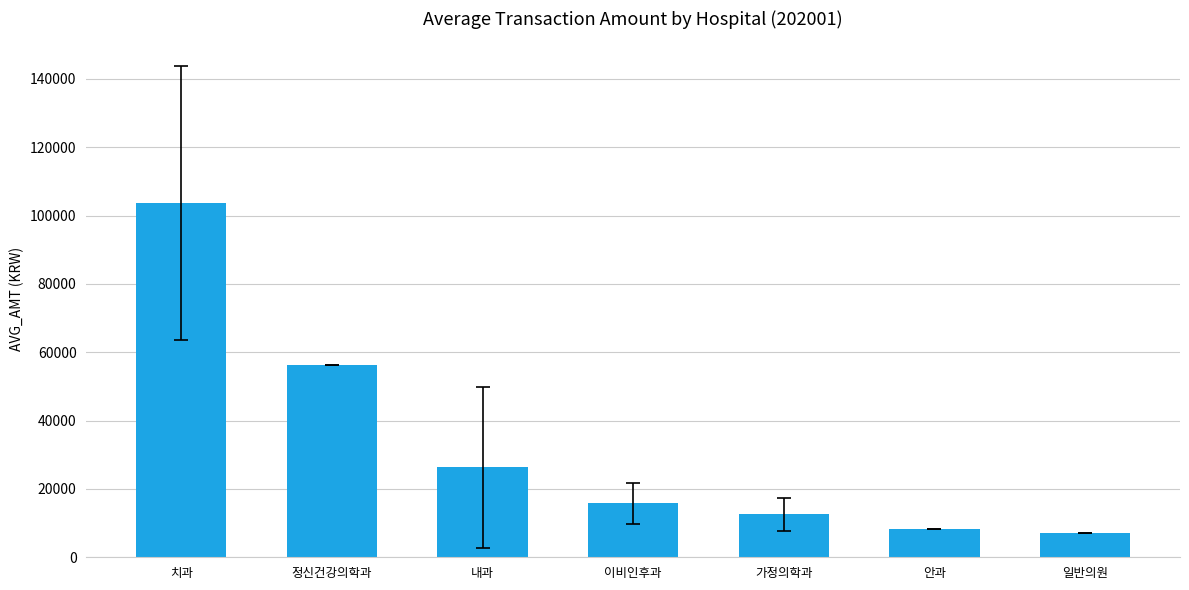

What is the change in value from 내과 to 일반의원?

-19112.3